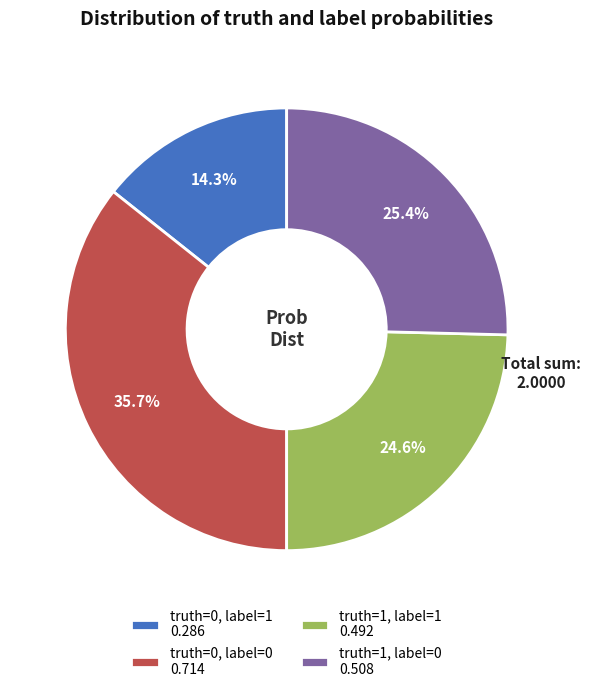

What percentage is the truth=1, label=0 slice, to the nearest percent?

25%